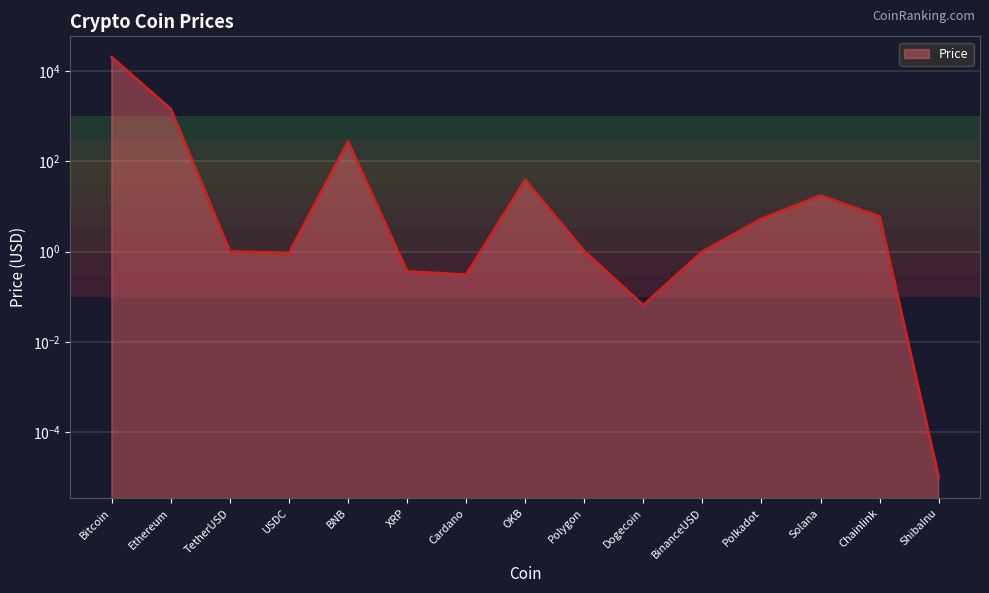

List the labels in order of value, smallest first.

ShibaInu, Dogecoin, Cardano, XRP, USDC, BinanceUSD, TetherUSD, Polygon, Polkadot, Chainlink, Solana, OKB, BNB, Ethereum, Bitcoin